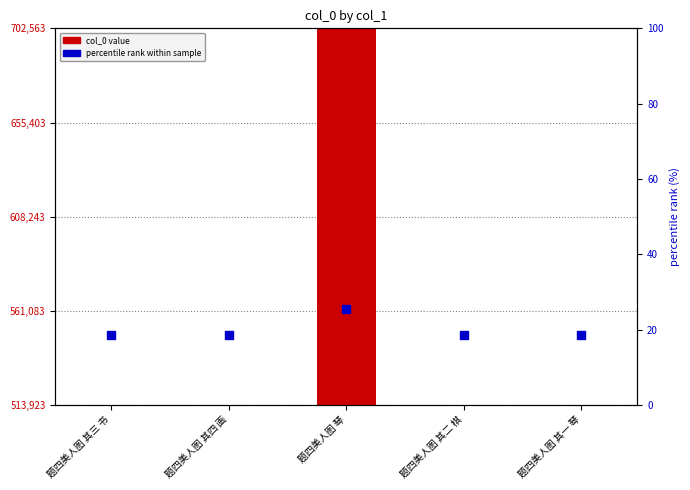

Which series contains the lowest Y value?

percentile rank within sample